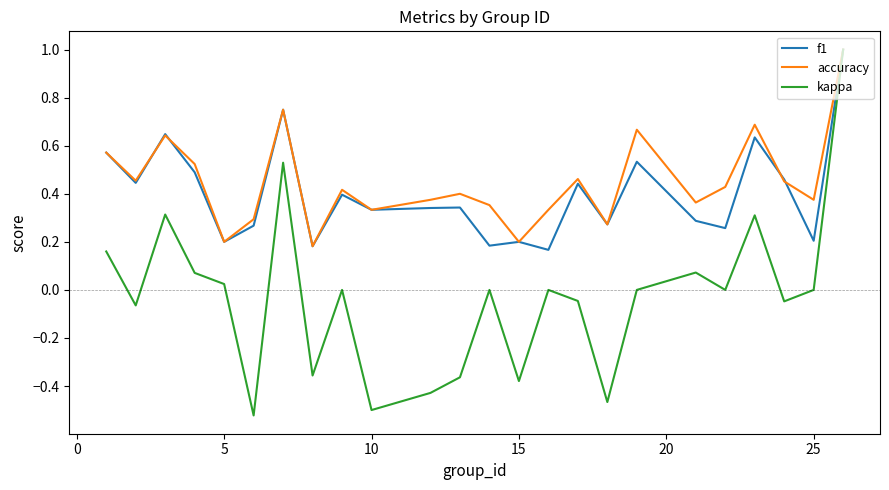

Which series has the widest spread of values?

kappa